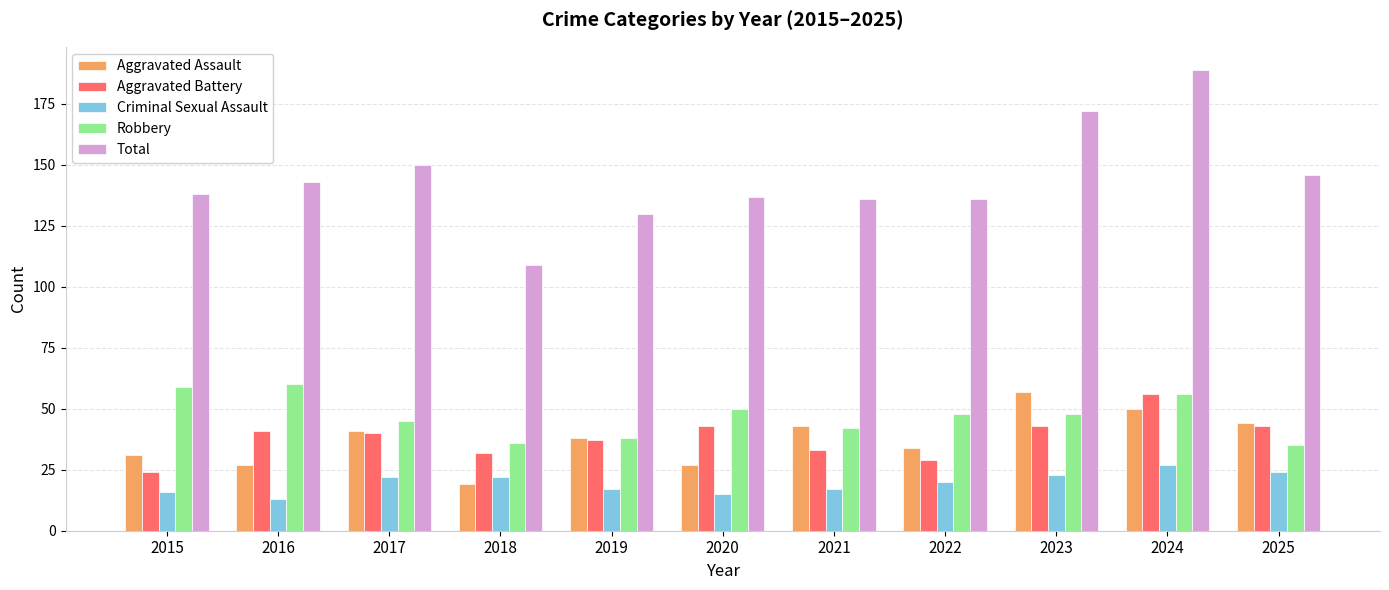

Between 2021 and 2023, which series saw the biggest shift?

Total